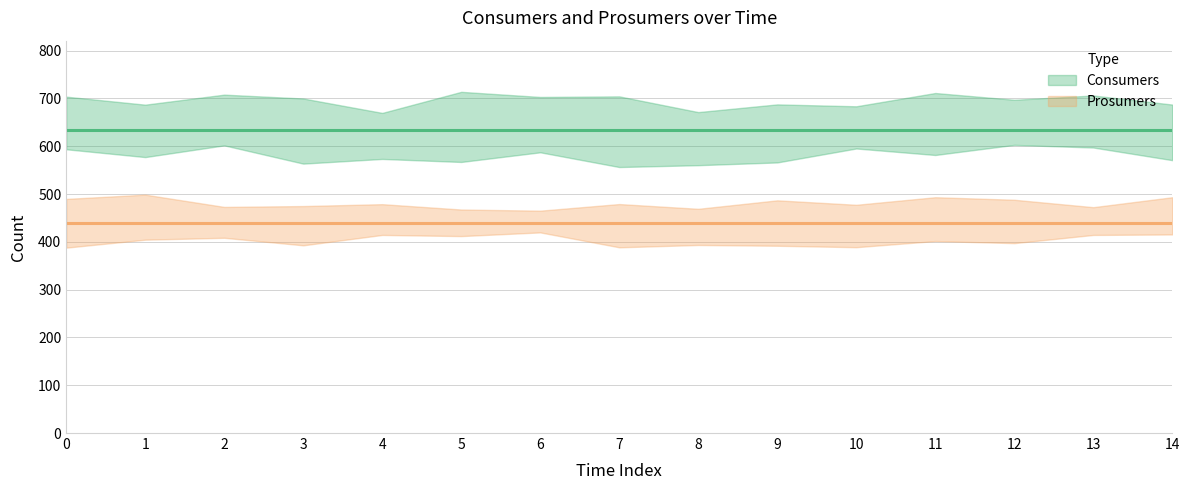

Is it true that Prosumers equals 609 at 3?

False